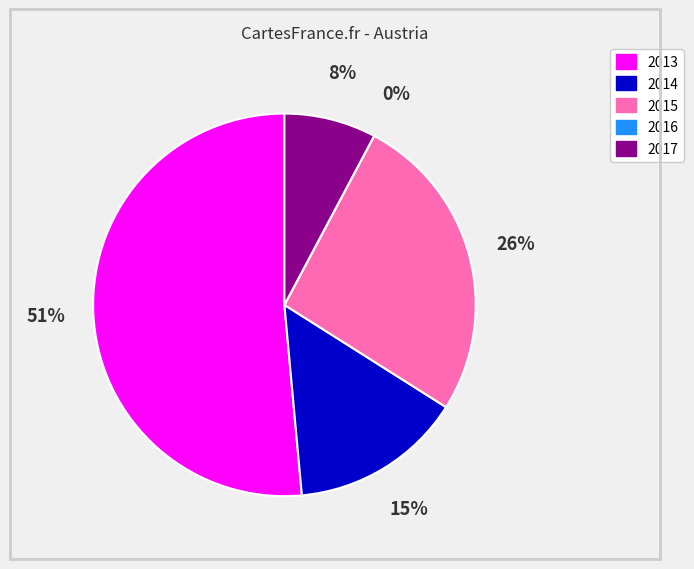

What percentage do 2013 and 2017 together represent?

59.2%